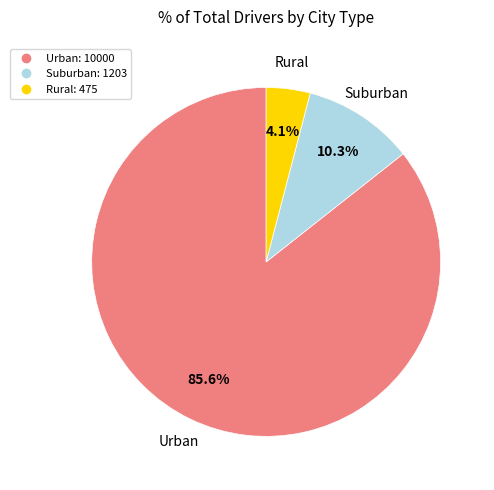

Is there a majority slice in this chart?

Yes